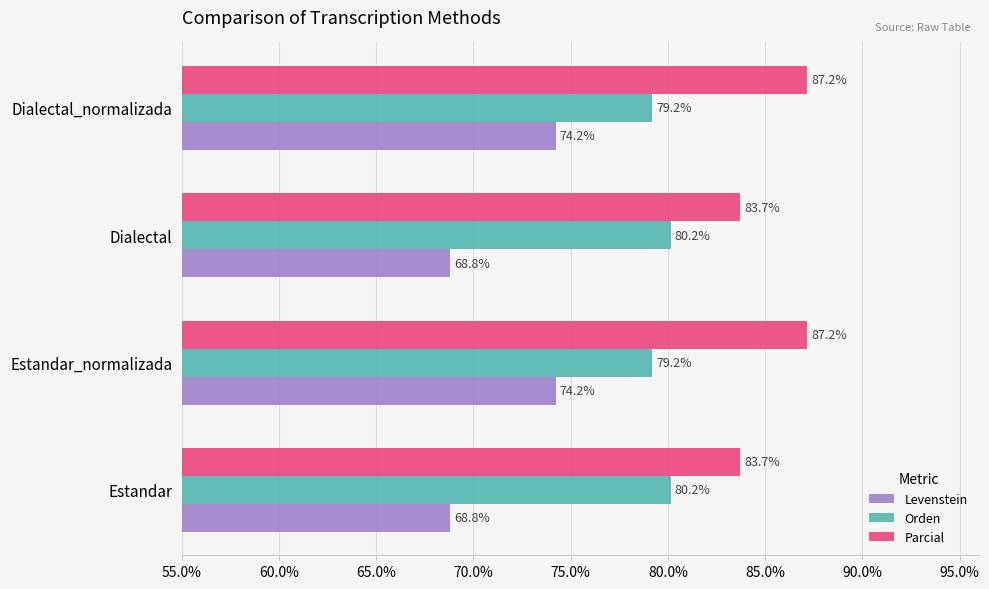

What is the maximum value shown in the chart?

87.2